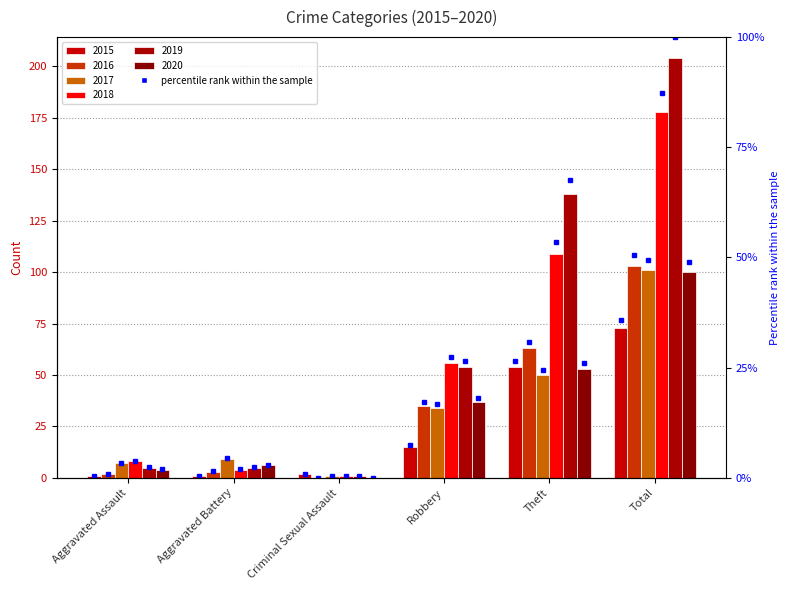

Which category has the lowest value in the pct_2019 series?

Criminal Sexual Assault